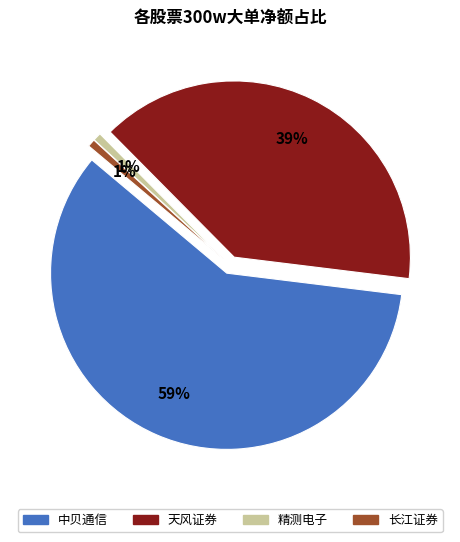

Does any single category account for the majority?

Yes